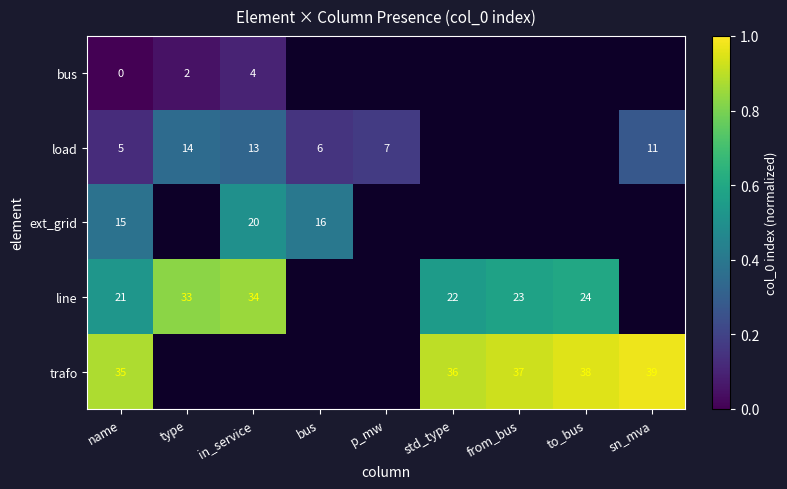

What is the total value across all series at in_service?

0.3